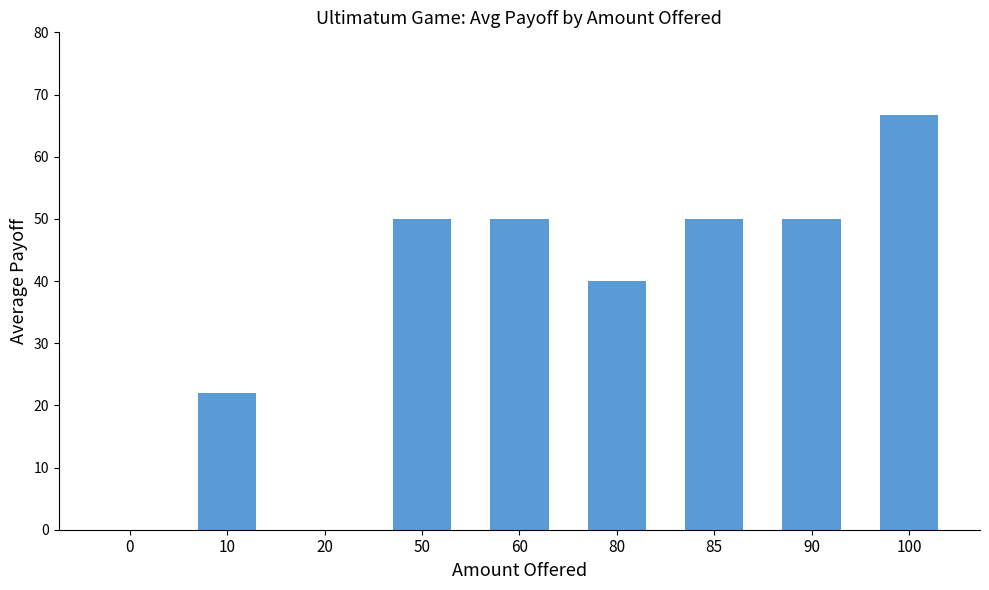

What is the sum of all values?

328.7